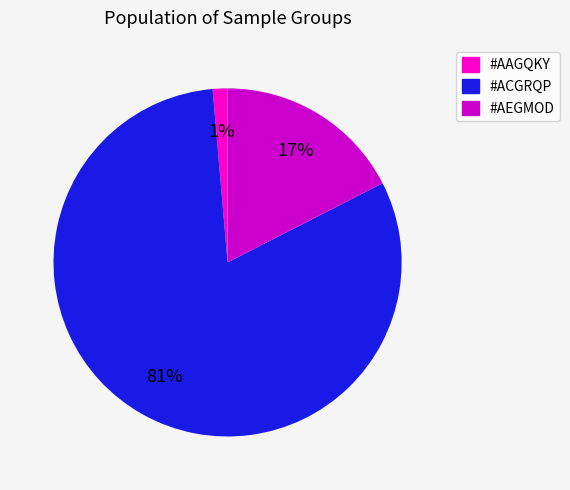

Which slice is the largest?

#ACGRQP